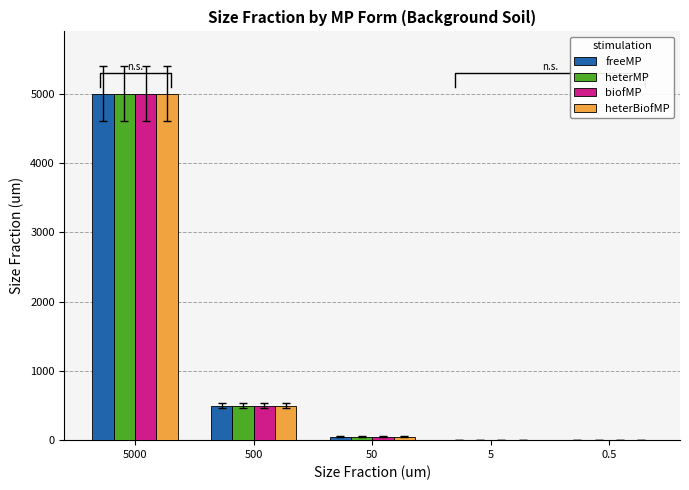

True or false: biofMP has a value of 809.3 at 500.

False